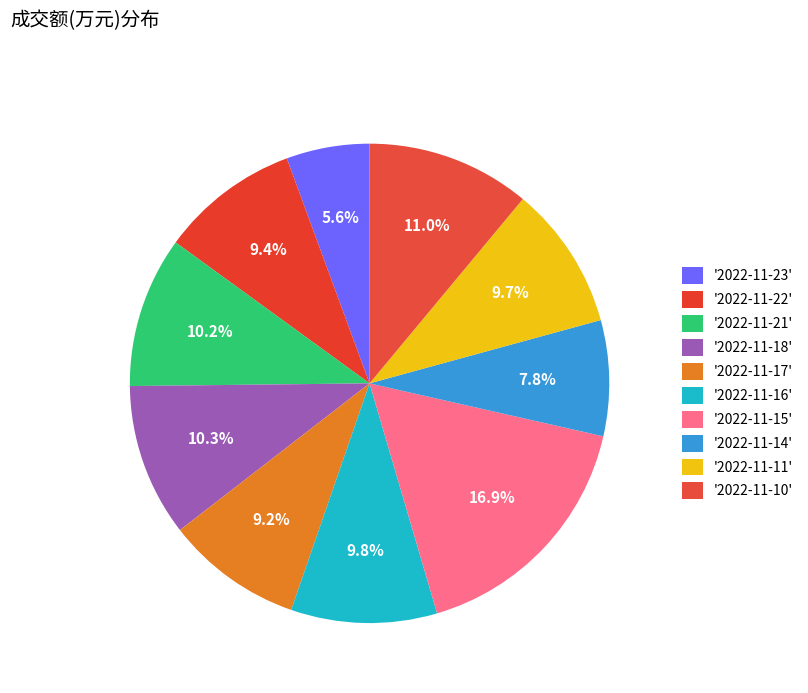

What is the smallest slice in the pie chart?

2022-11-23